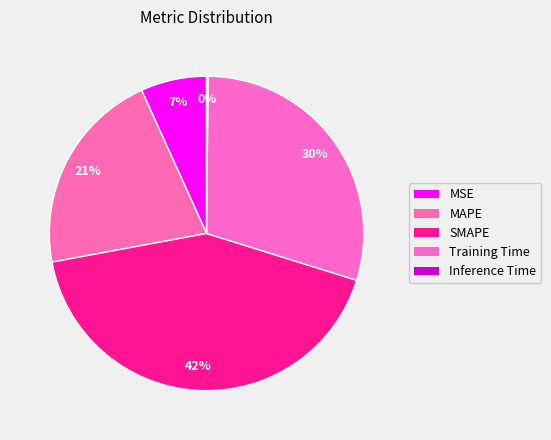

Does any single category account for the majority?

No